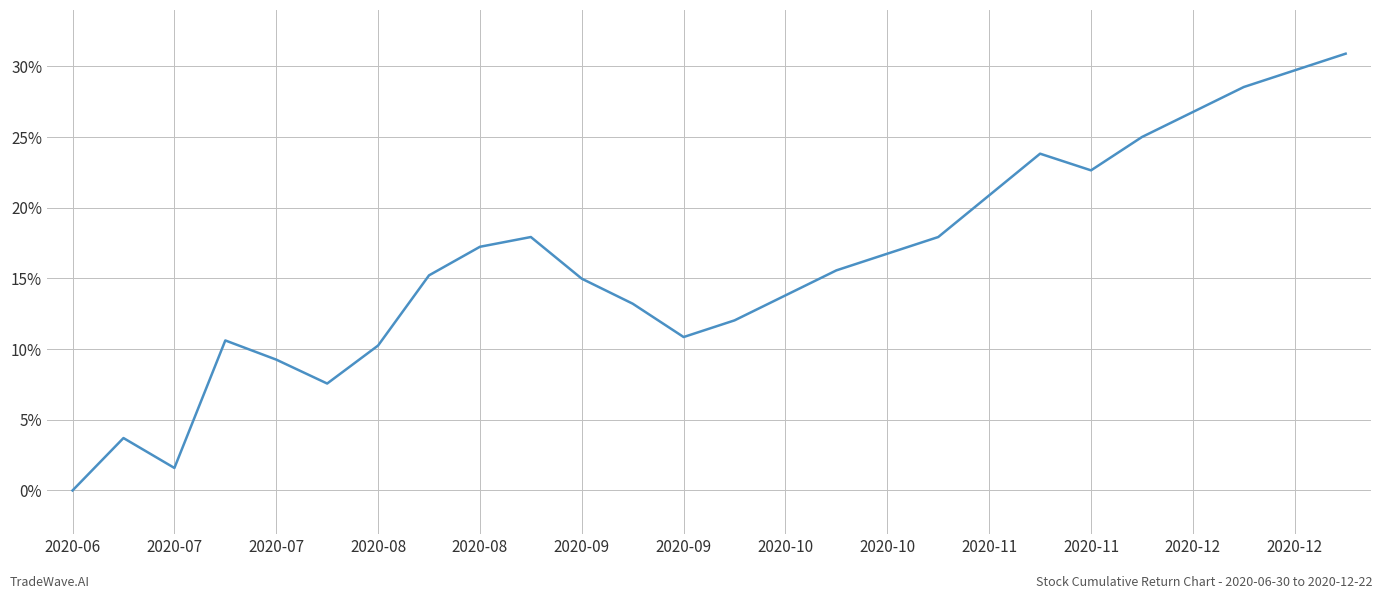

What is the greatest value displayed?

30.9